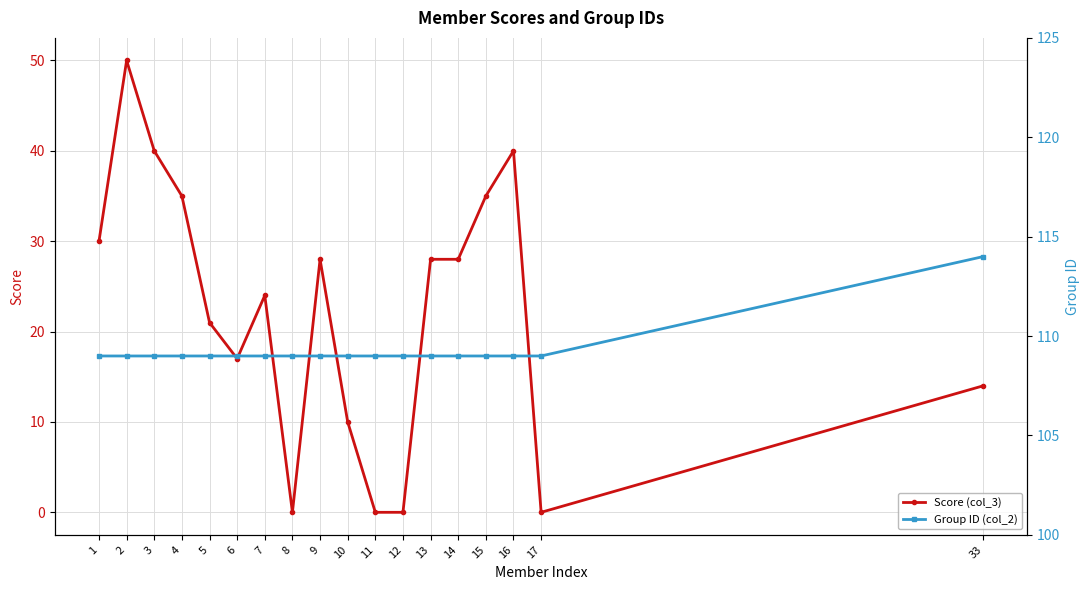

Count the number of data series in this chart.

2